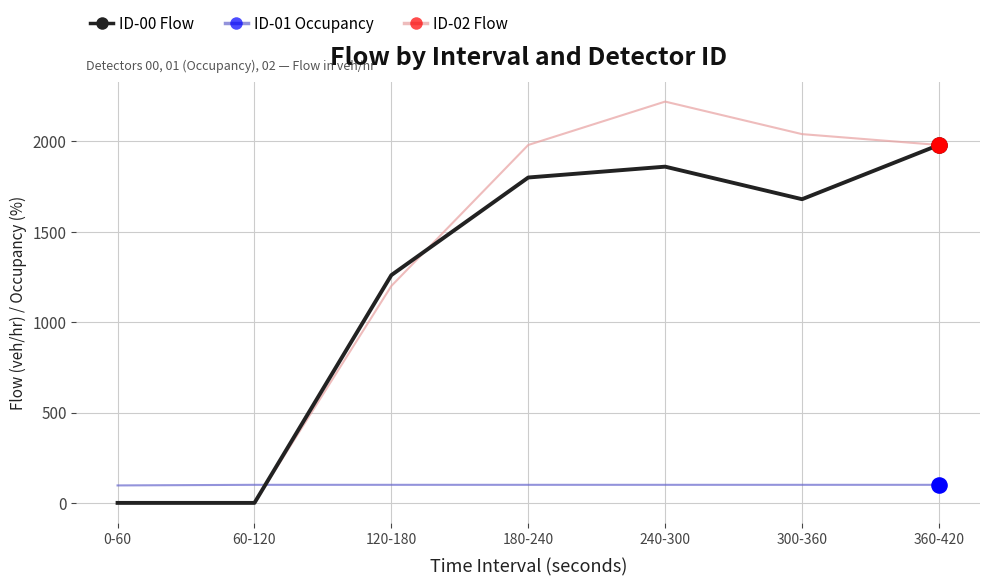

What are all the series names shown in the legend?

ID-00 Flow, ID-01 Occupancy, ID-02 Flow